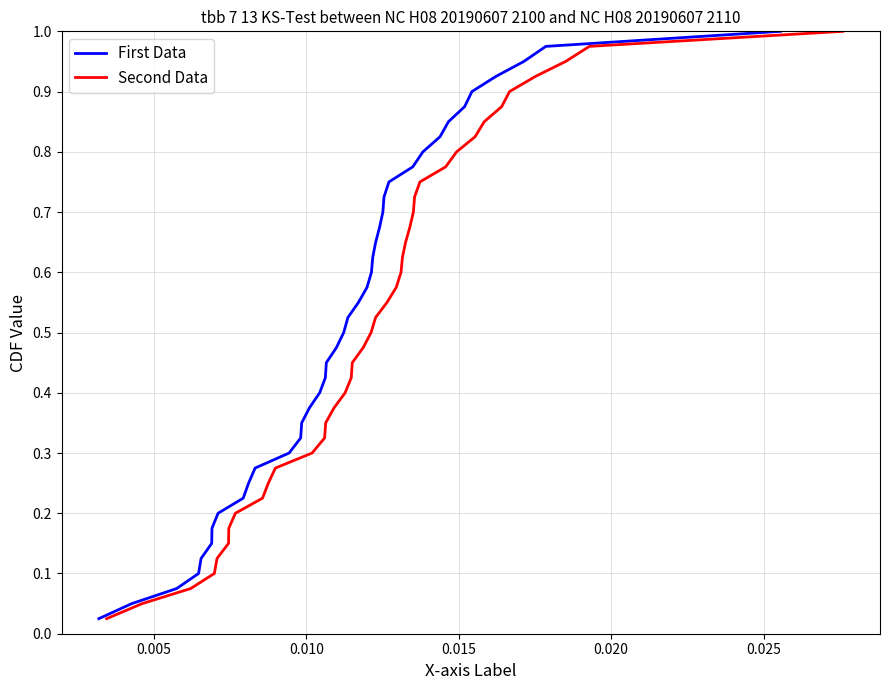

What is the sum of all First Data values?

20.5